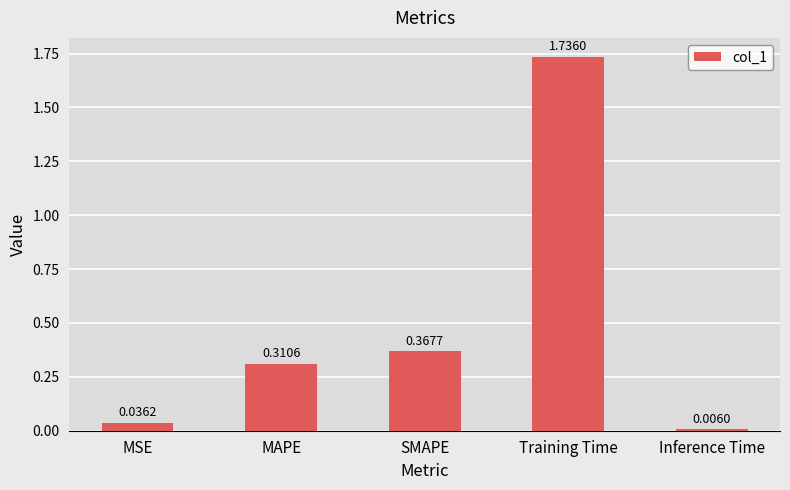

What is the average value?

0.5